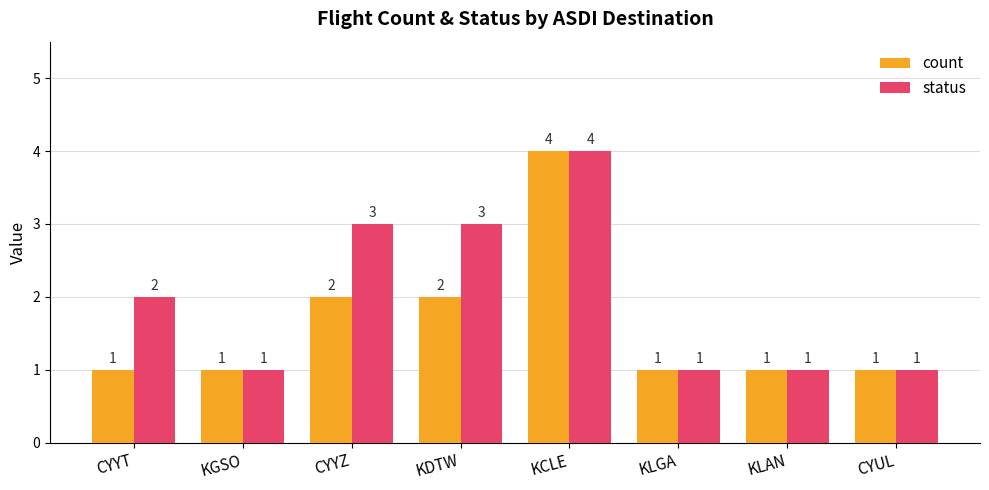

What is the label of the 8th bar from the left?

CYUL